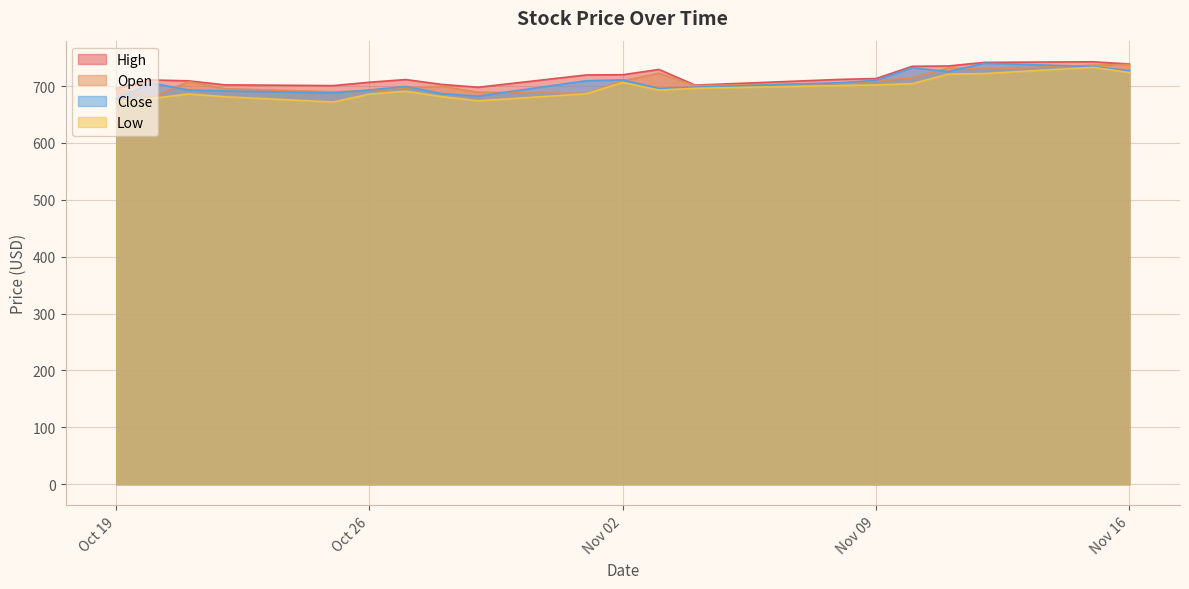

True or false: Close has a value of 1180.4 at 2021-11-08.

False